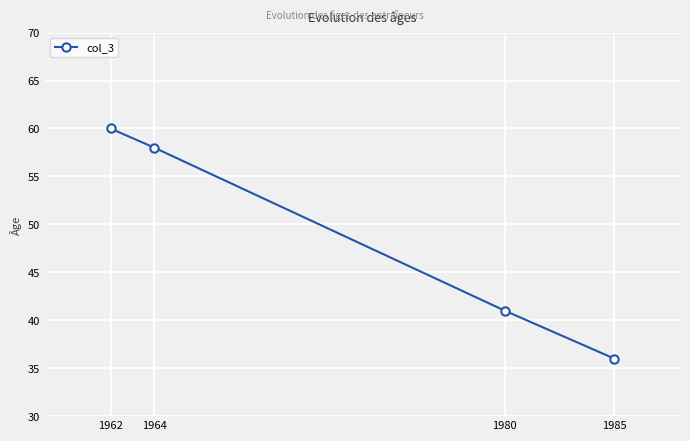

List the labels in order of value, smallest first.

1985, 1980, 1964, 1962